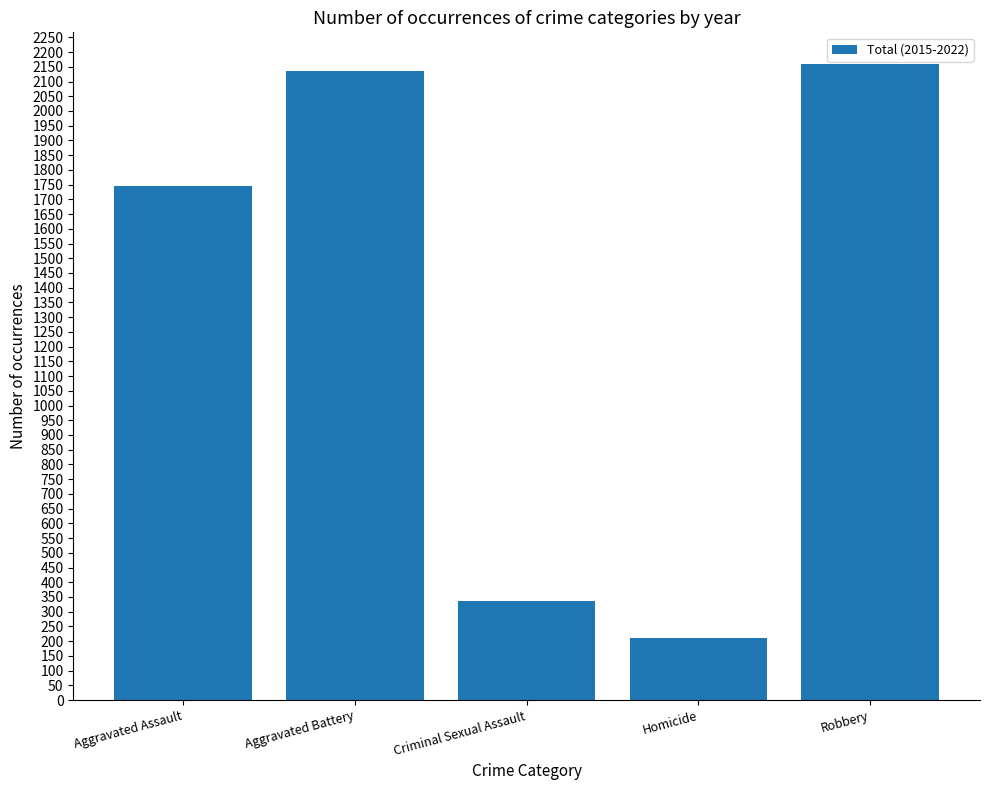

What position from the right is Criminal Sexual Assault?

3